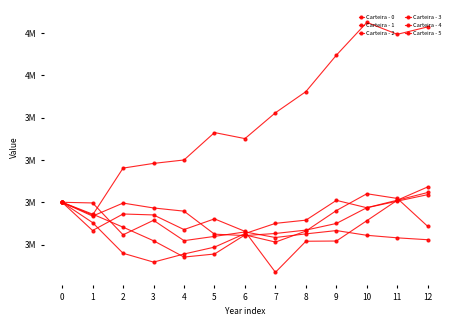

How many intersections are there between Carteira - 0 and Carteira - 4?

3